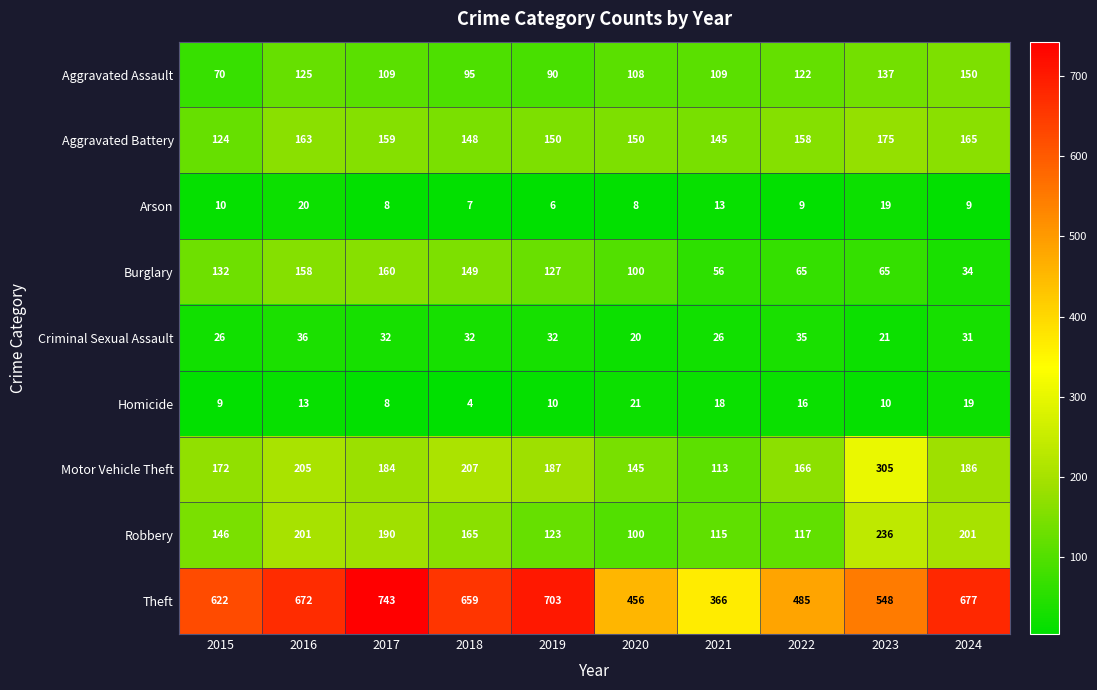

What is the approximate value of Criminal Sexual Assault at 2016, to the nearest 10?

40